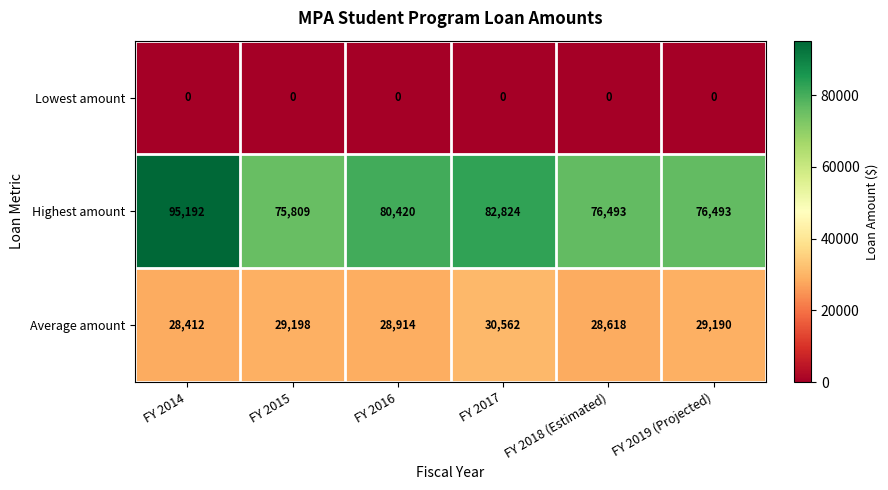

Reading left to right, what are all the values shown in this chart?

Lowest amount: FY 2014=0	FY 2015=0	FY 2016=0	FY 2017=0	FY 2018 (Estimated)=0	FY 2019 (Projected)=0
Highest amount: FY 2014=95192	FY 2015=75809	FY 2016=80420	FY 2017=82824	FY 2018 (Estimated)=76493	FY 2019 (Projected)=76493
Average amount: FY 2014=28412	FY 2015=29198	FY 2016=28914	FY 2017=30562	FY 2018 (Estimated)=28618	FY 2019 (Projected)=29190